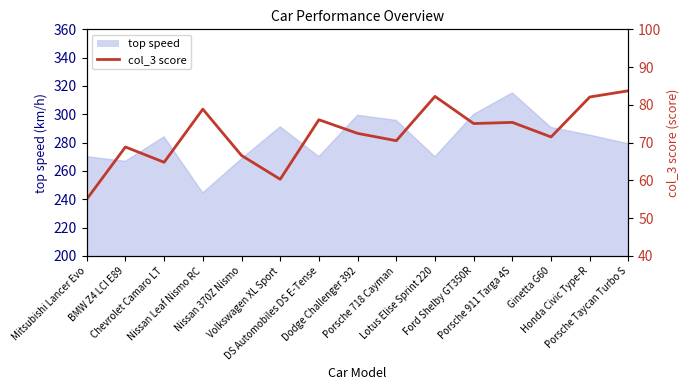

What is the label of the 5th point from the right?

Ford Shelby GT350R